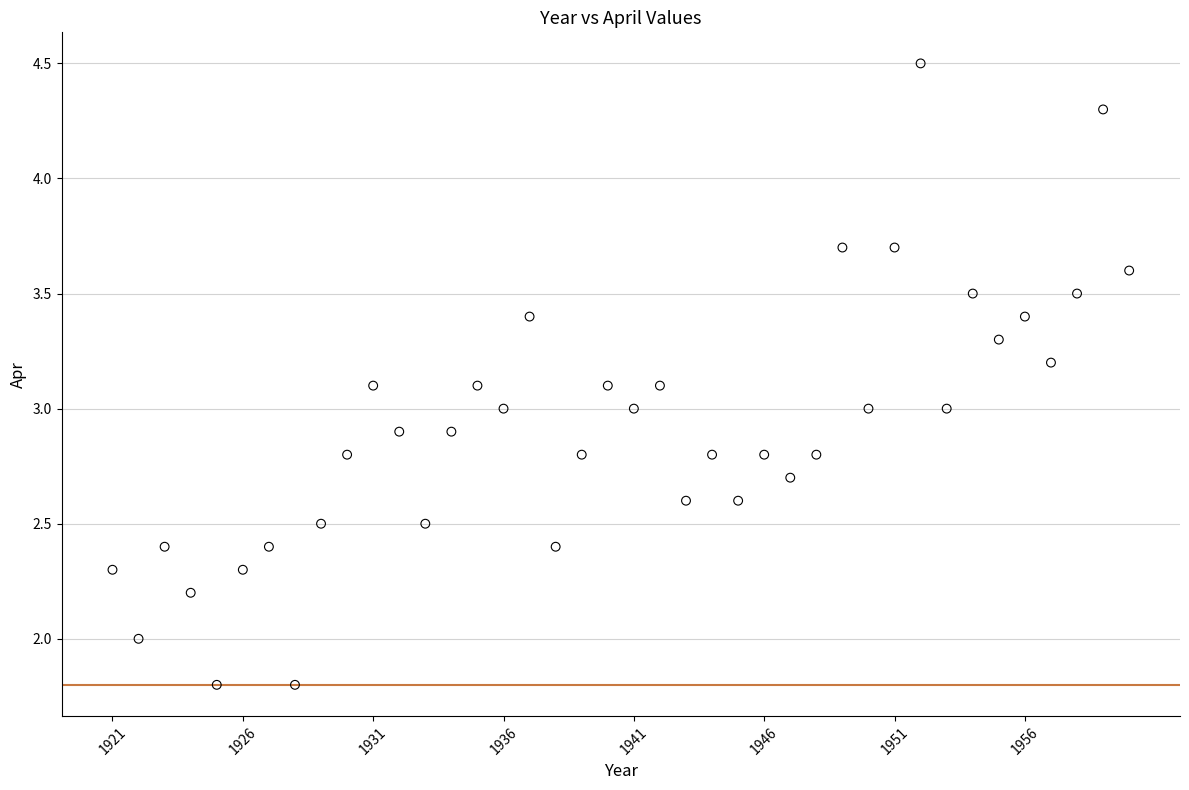

What is the range of Y values (max minus min)?

2.7